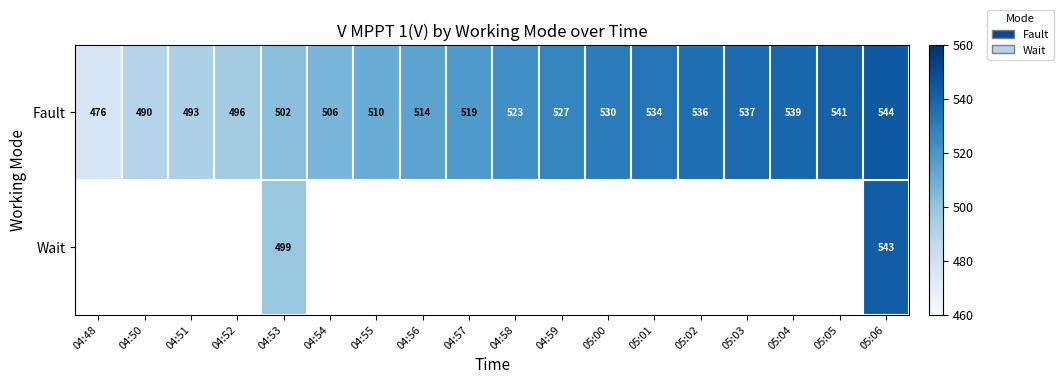

True or false: Fault has a value of 231.1 at 04:53.

False